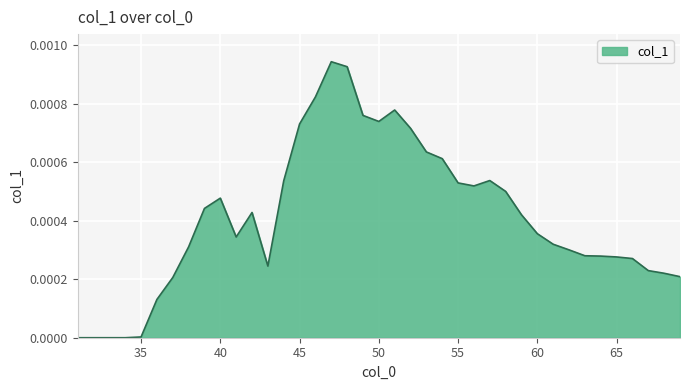

How many lines are shown in the chart?

1